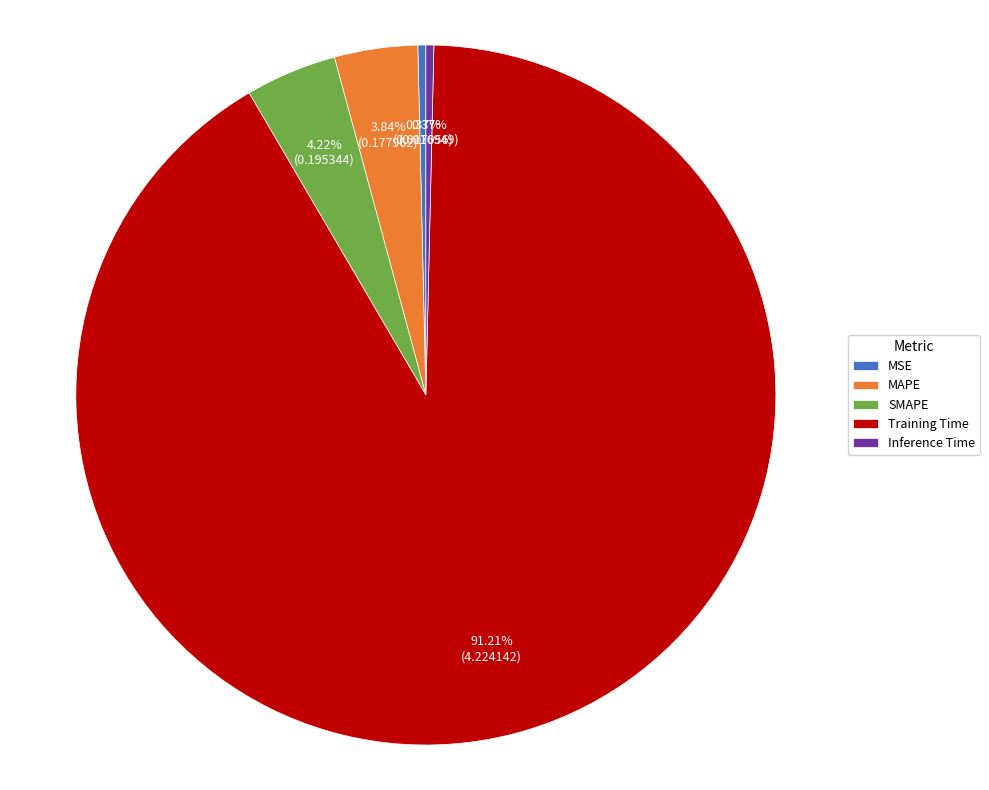

Between Training Time and SMAPE, which is larger?

Training Time